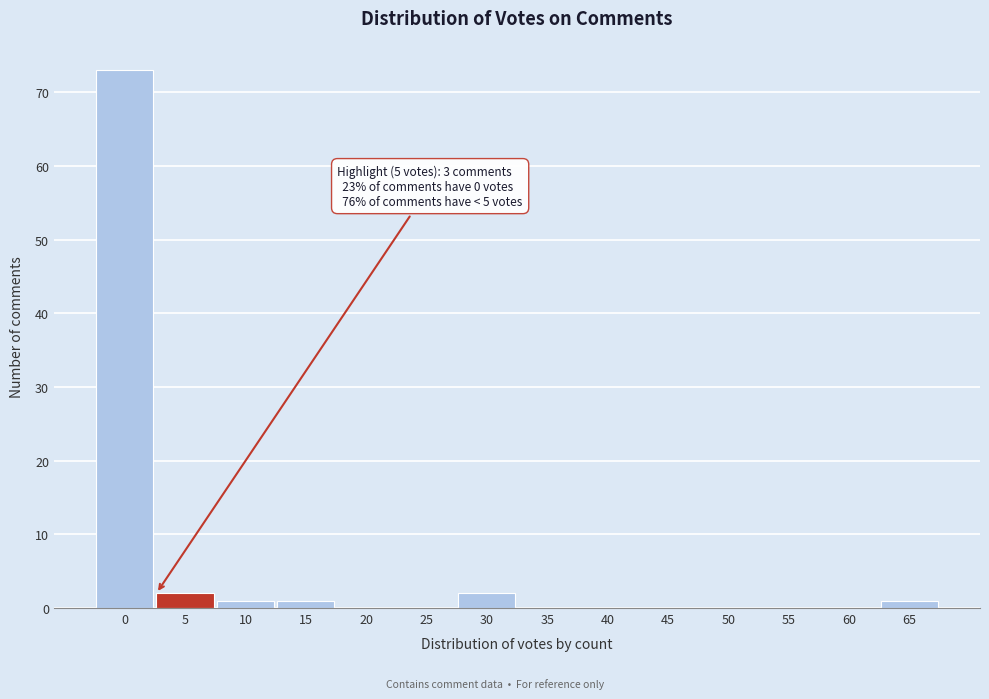

Reading left to right, transcribe all the data shown in this chart.

0=73	5=2	10=1	15=1	20=0	25=0	30=2	35=0	40=0	45=0	50=0	55=0	60=0	65=1